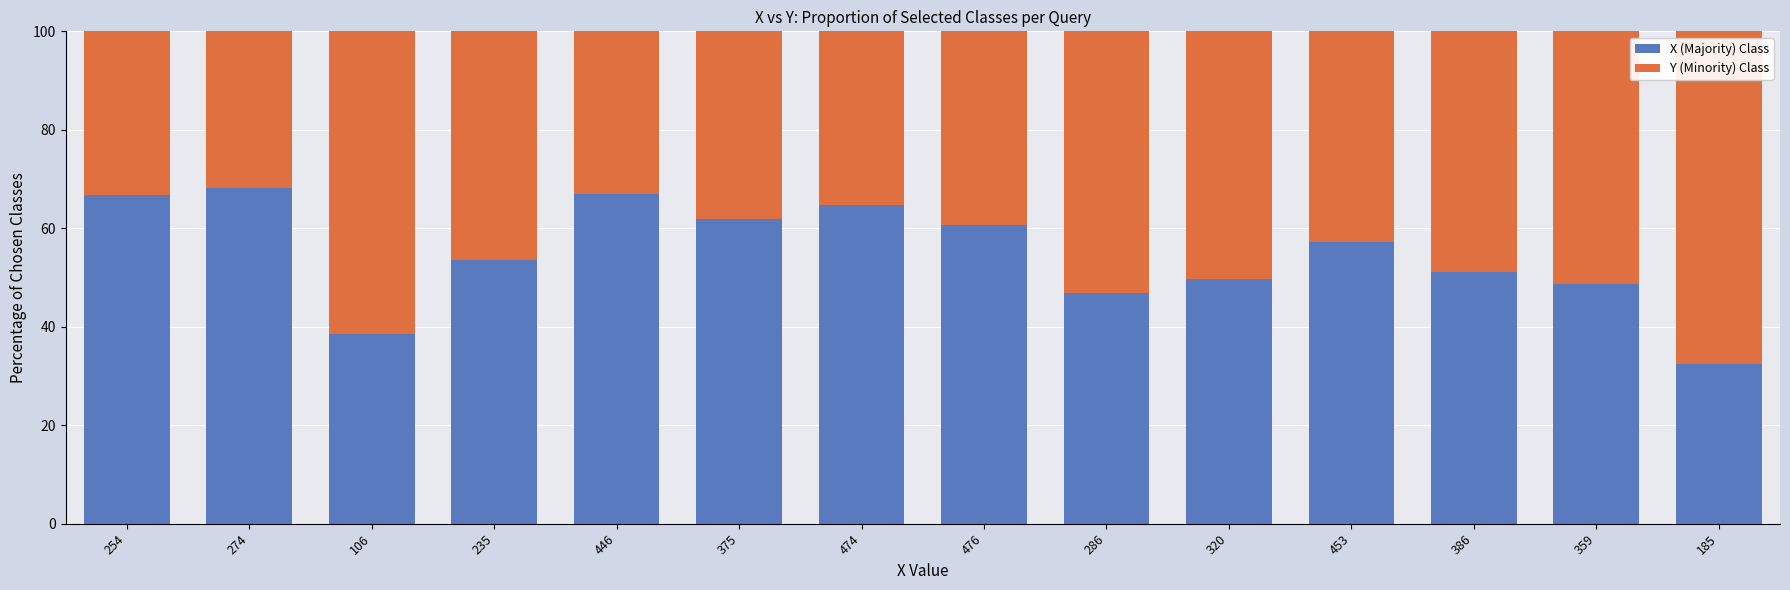

What are all the series names shown in the legend?

X (Majority) Class, Y (Minority) Class